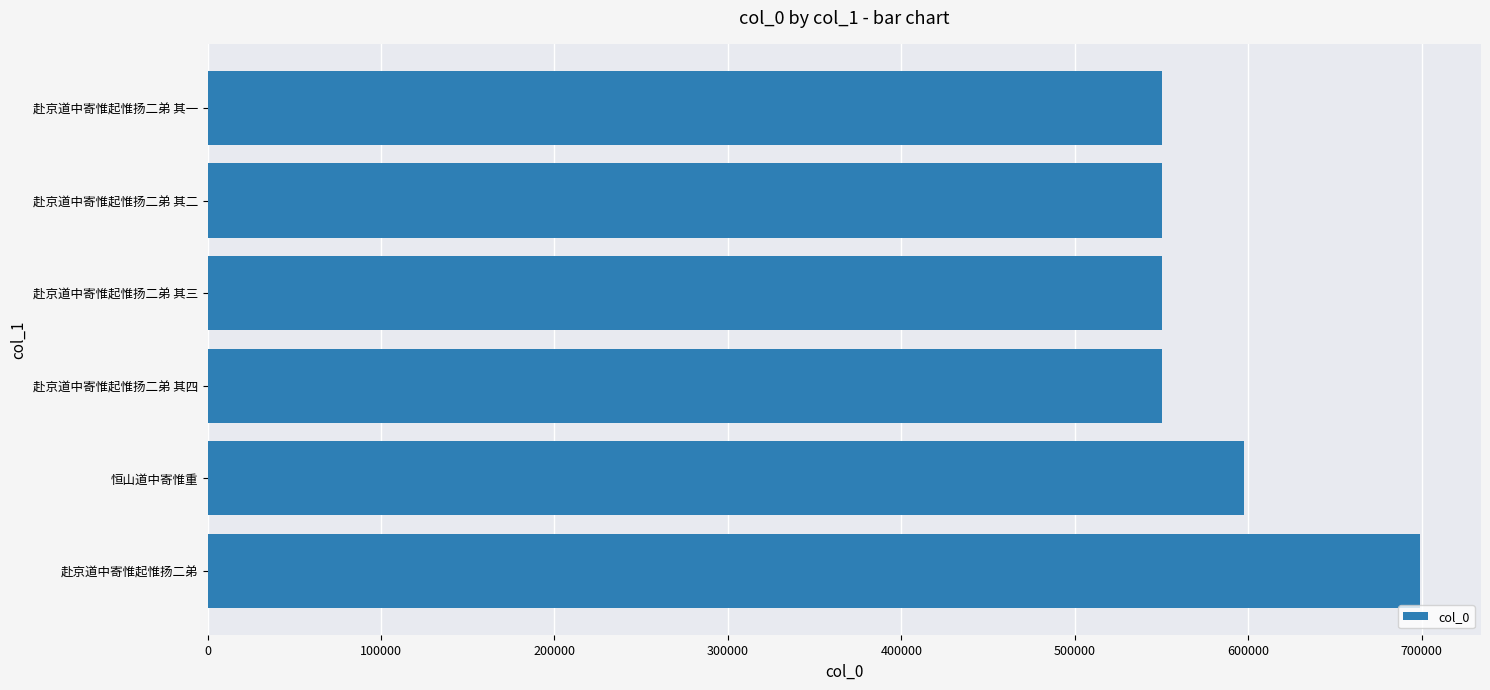

What is the difference between the maximum and minimum values?

148715